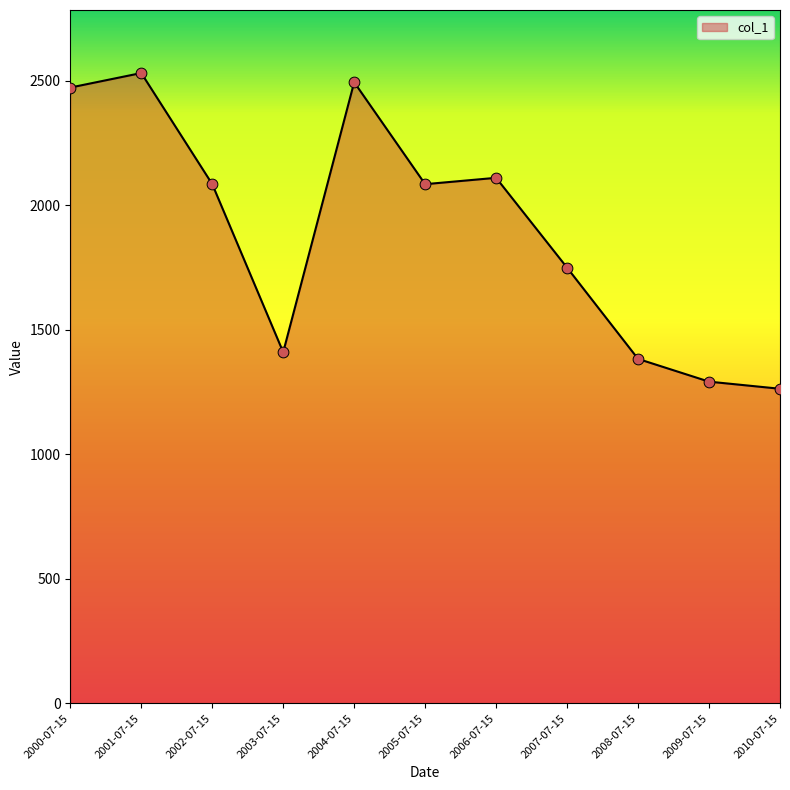

What is the change in value from 2000-07-15 to 2008-07-15?

-1089.7